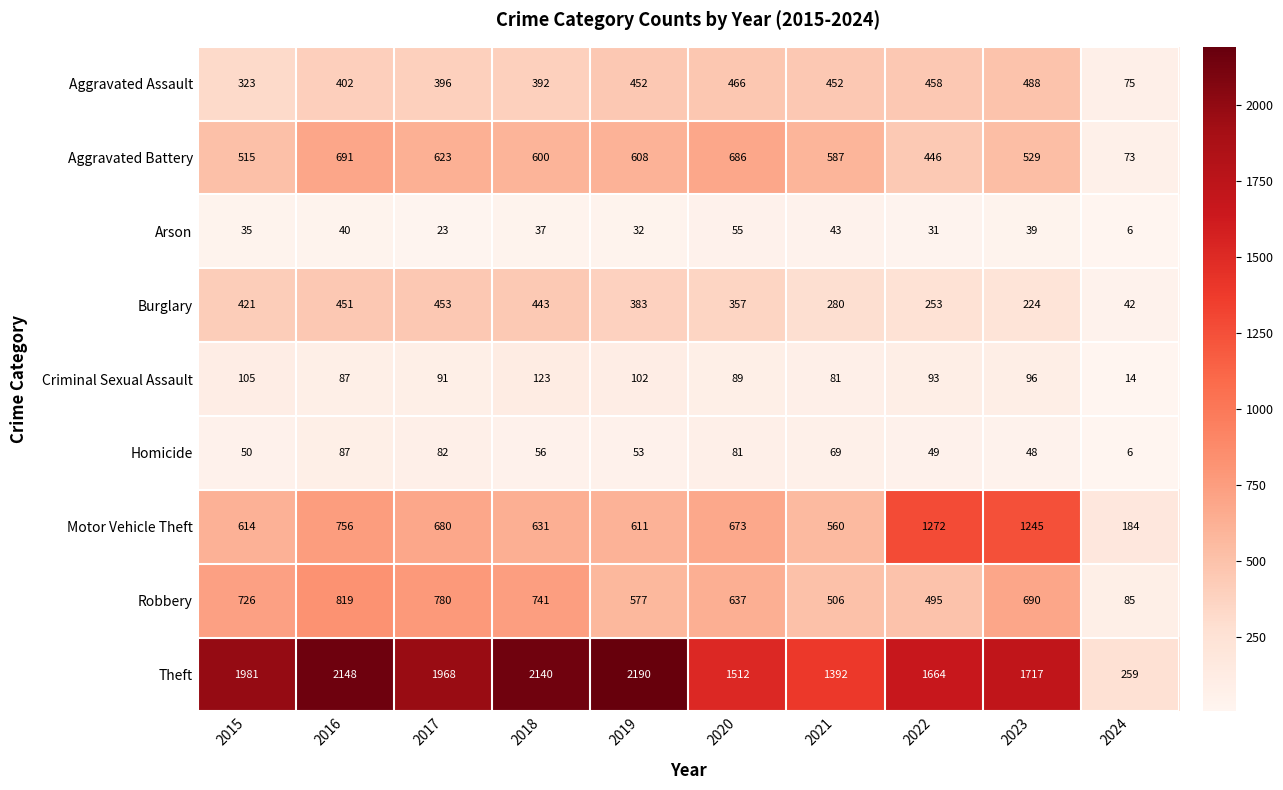

At which label is Arson closest to 30?

2022